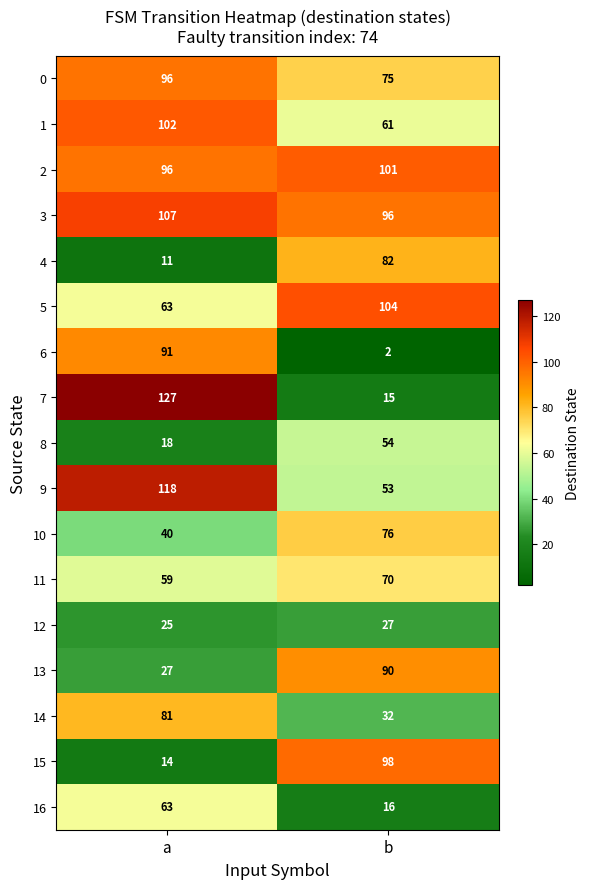

What is the average value of the 3 series?

102